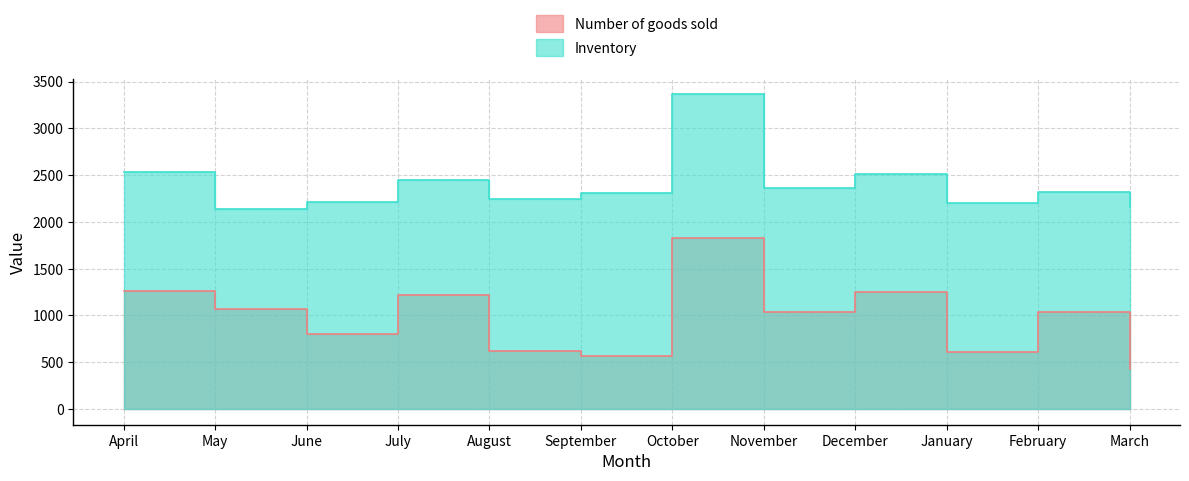

What is the difference between the highest and lowest values at May?

1062